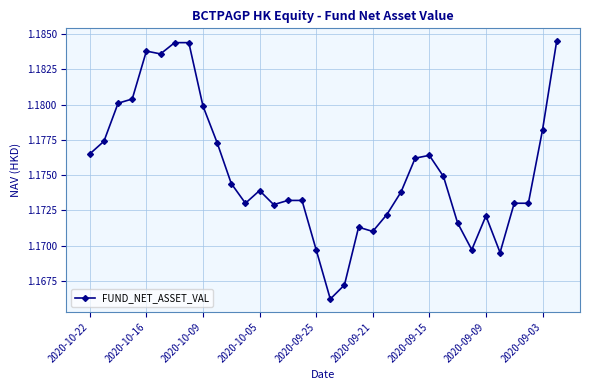

True or false: there are more than 2 points higher than both neighbors.

True